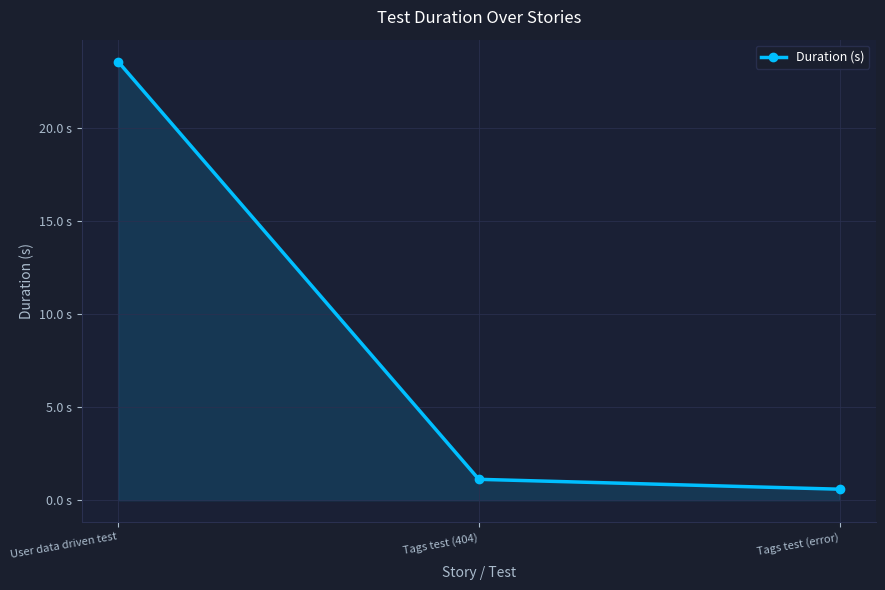

Is this an area chart (filled region under the line)?

Yes